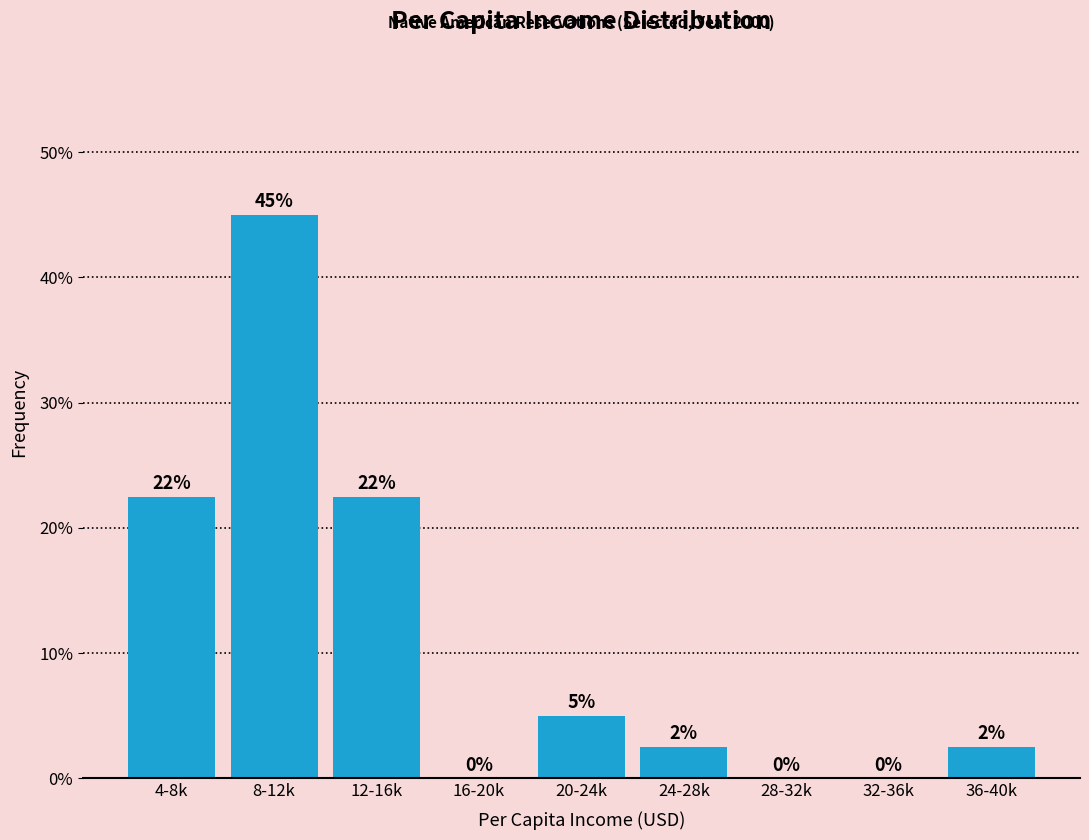

What is the approximate value at 24-28k?

2.5